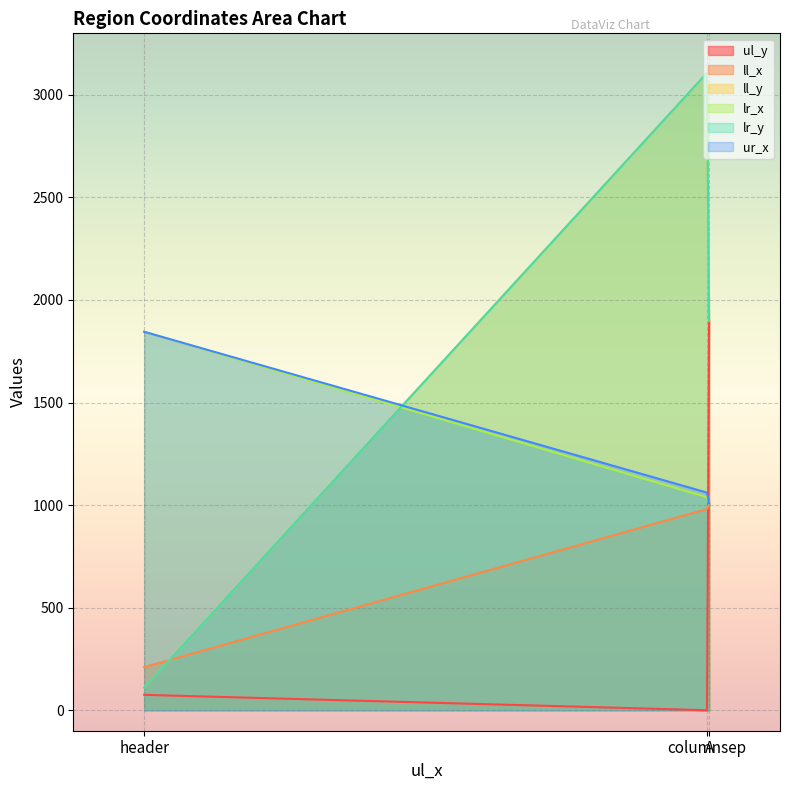

Read the lr_x value at header.

1845